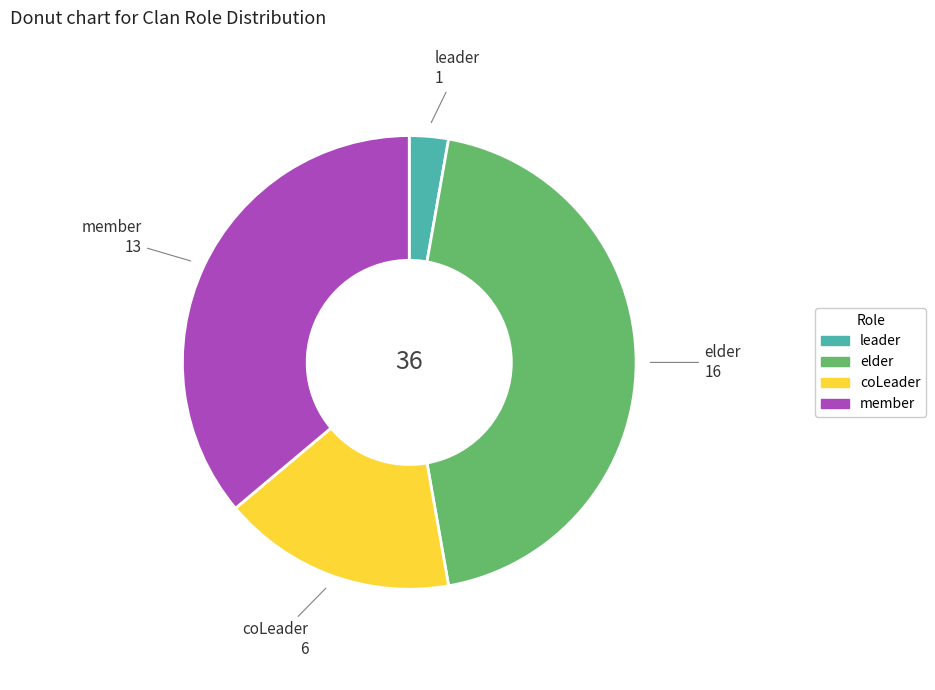

Is coLeader the majority of the pie?

No